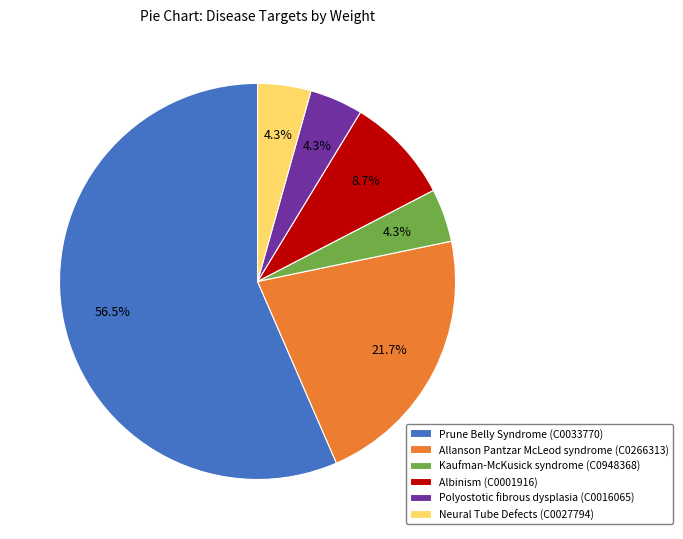

How much of the chart is everything except Allanson Pantzar McLeod syndrome (C0266313)?

78.3%